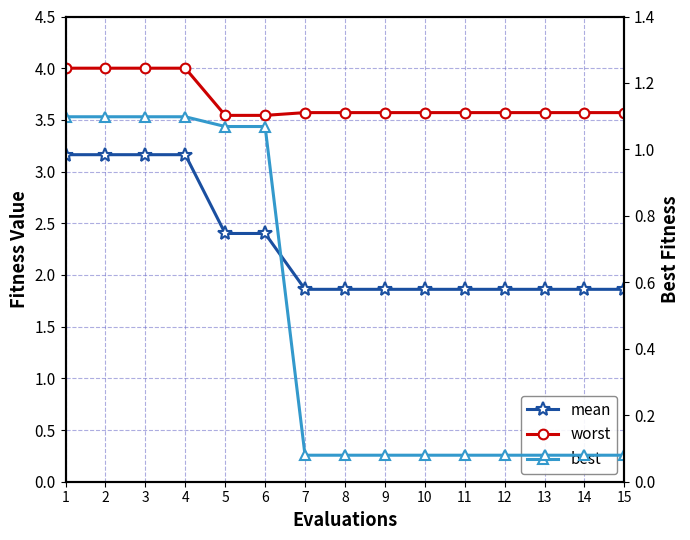

At which category does the chart reach its minimum across all series?

7